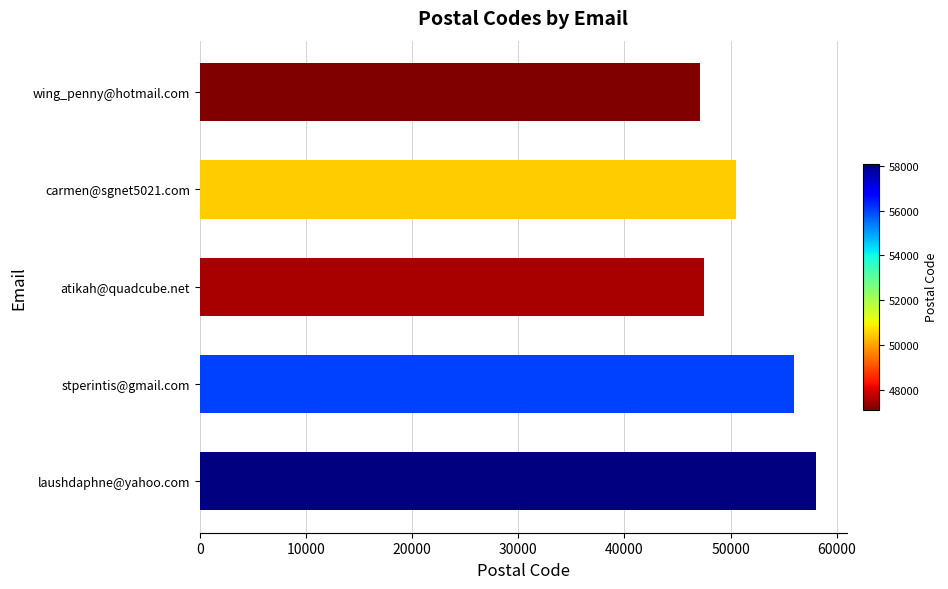

What is the minimum value shown in the chart?

47100